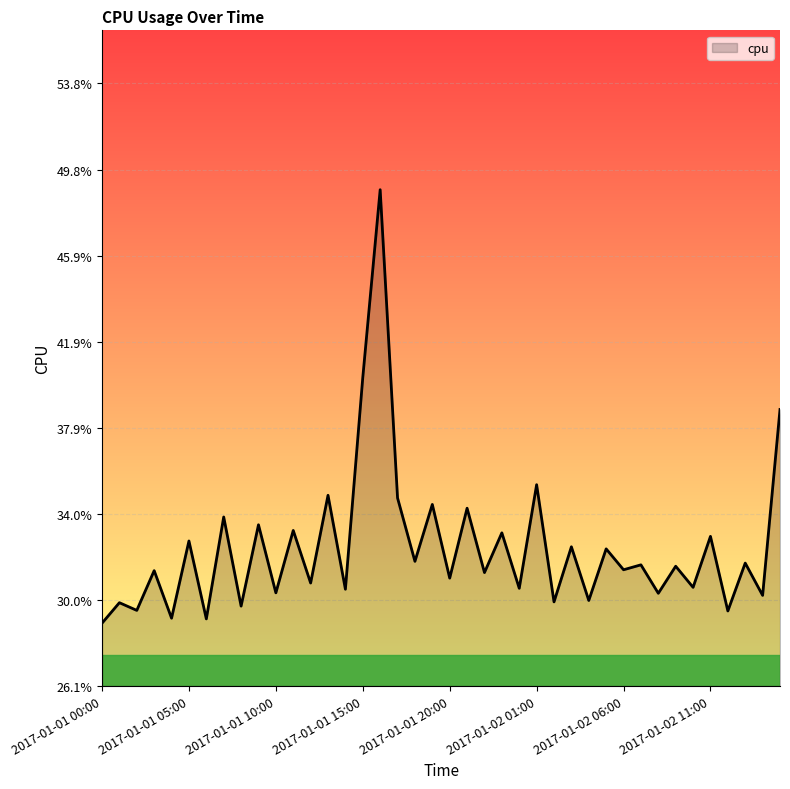

What is the value of the 37th point from the left?

0.3